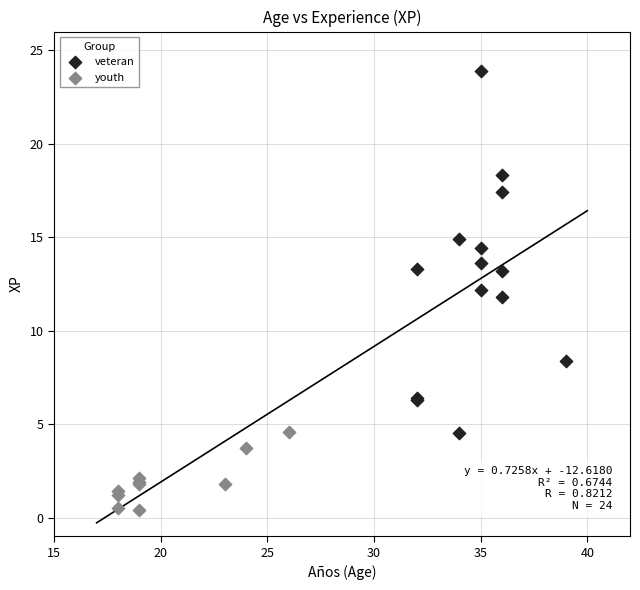

Which series has the widest spread of Y values?

veteran